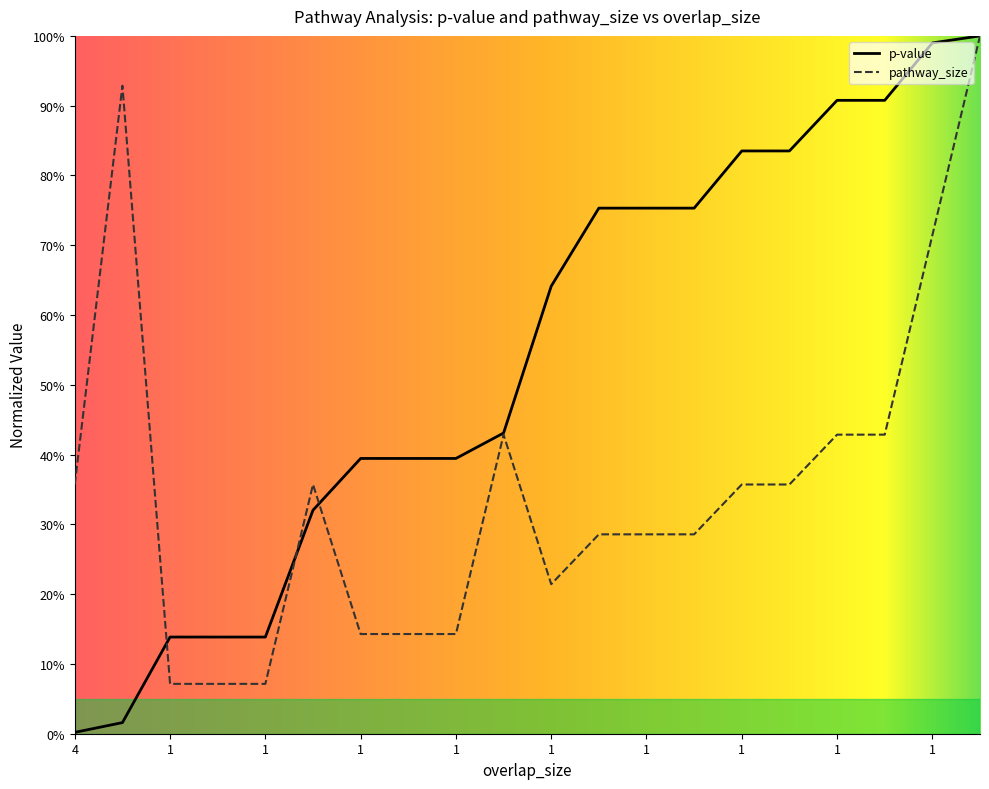

Reading left to right, extract all data points from this chart.

p-value: 0.0	0.0	0.1	0.1	0.1	0.3	0.4	0.4	0.4	0.4	0.6	0.8	0.8	0.8	0.8	0.8	0.9	0.9	1.0	1.0
pathway_size: 0.4	0.9	0.1	0.1	0.1	0.4	0.1	0.1	0.1	0.4	0.2	0.3	0.3	0.3	0.4	0.4	0.4	0.4	0.7	1.0